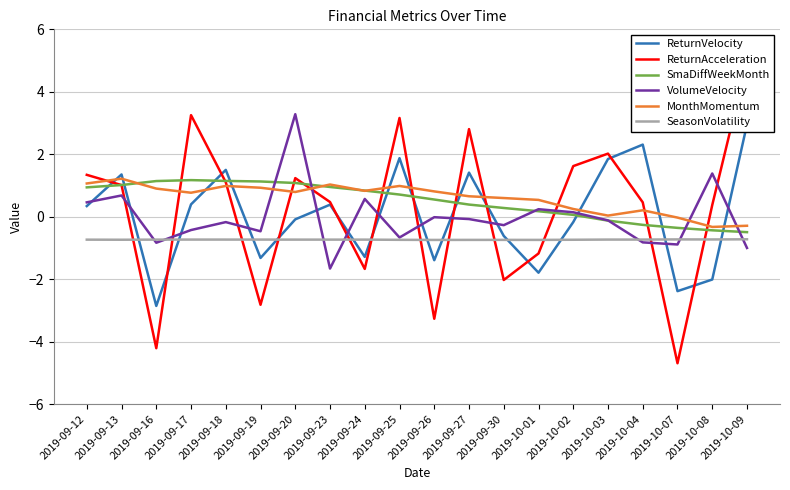

At which label does VolumeVelocity first exceed 0?

2019-09-12